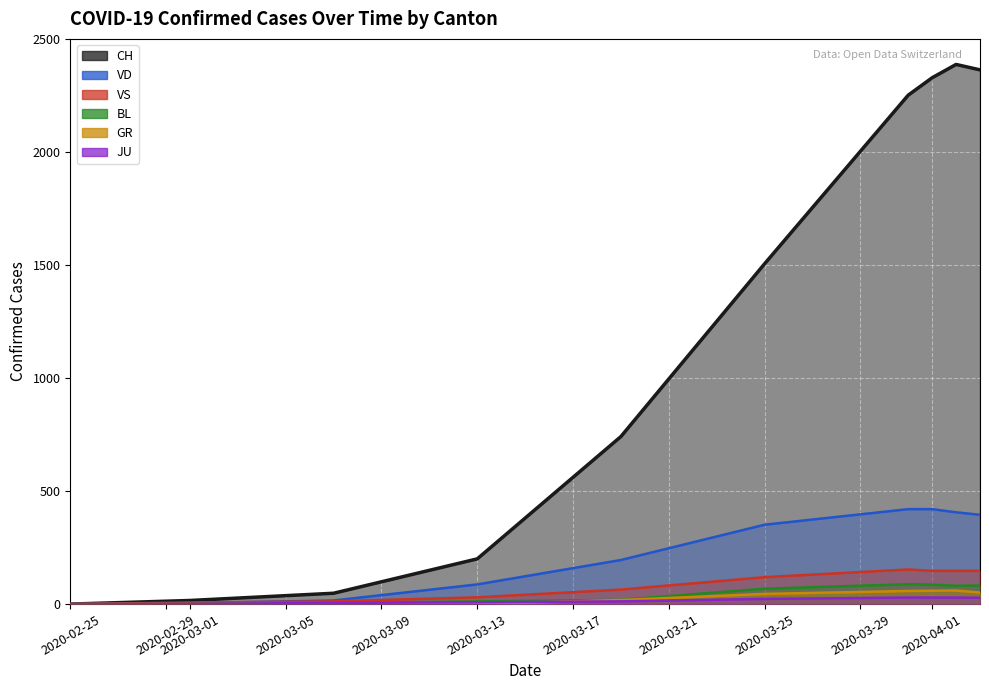

Which series has the widest spread of values?

CH